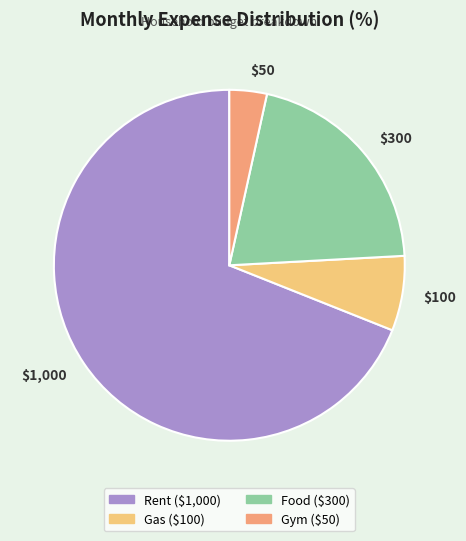

Which has a higher value, Rent or Gym?

Rent